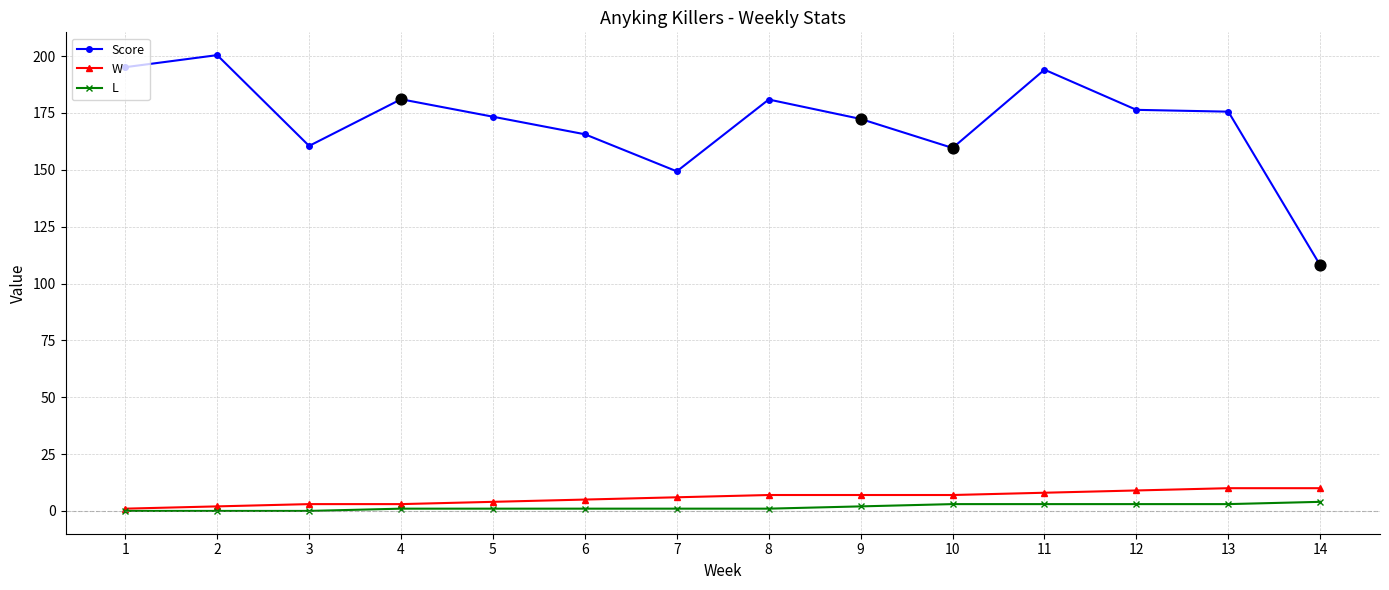

Is the value of W at 2 greater than the value of L at 3?

Yes